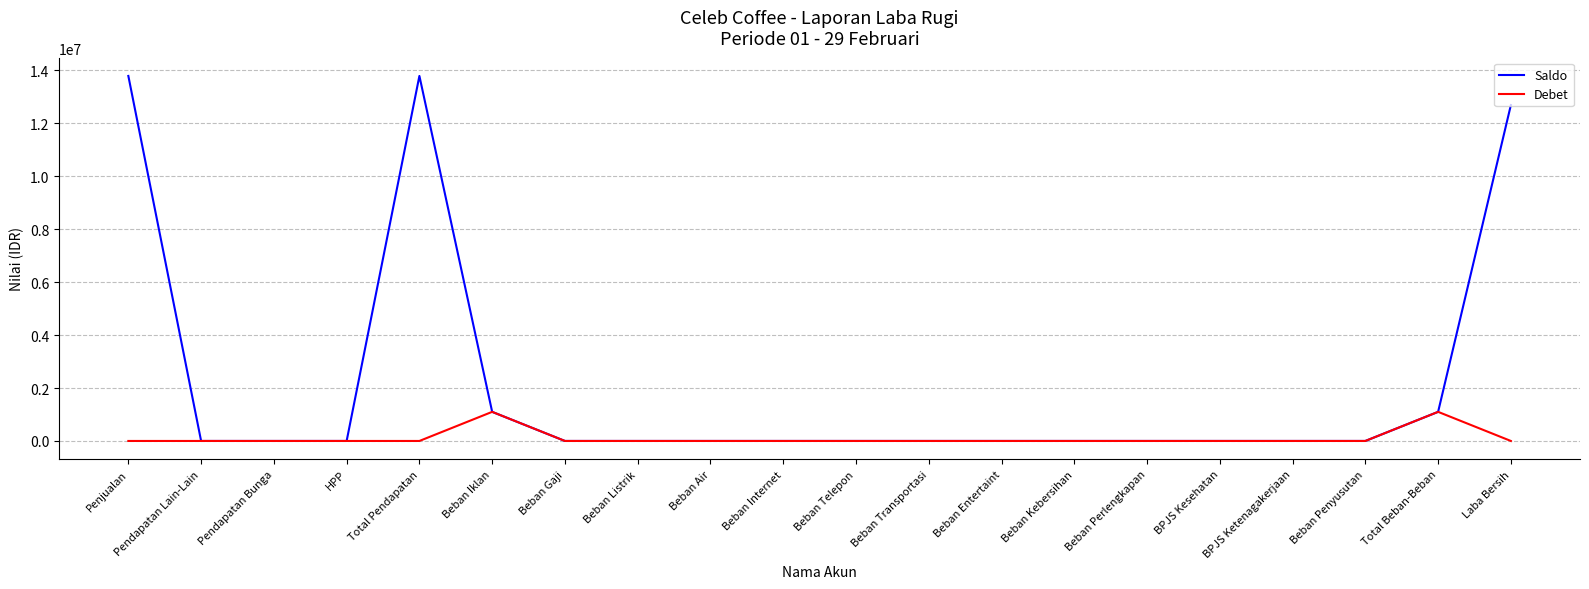

What are all the series names shown in the legend?

Saldo, Debet